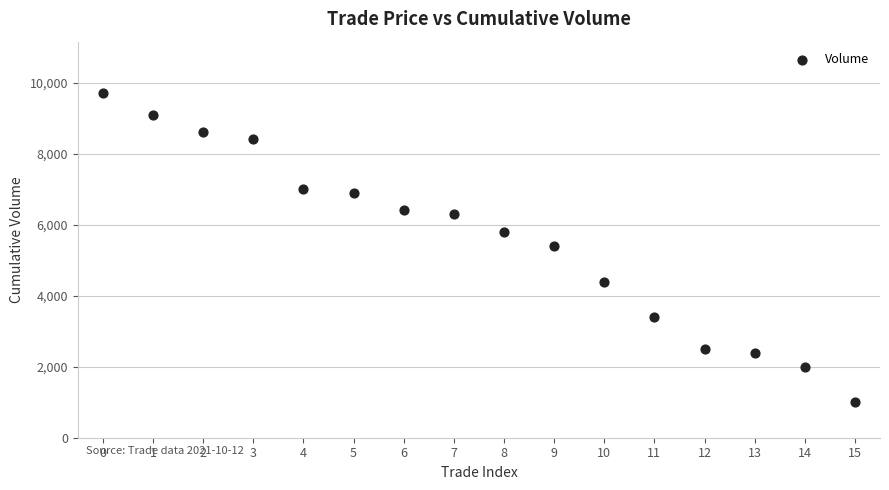

What is the range of Y values (max minus min)?

8700